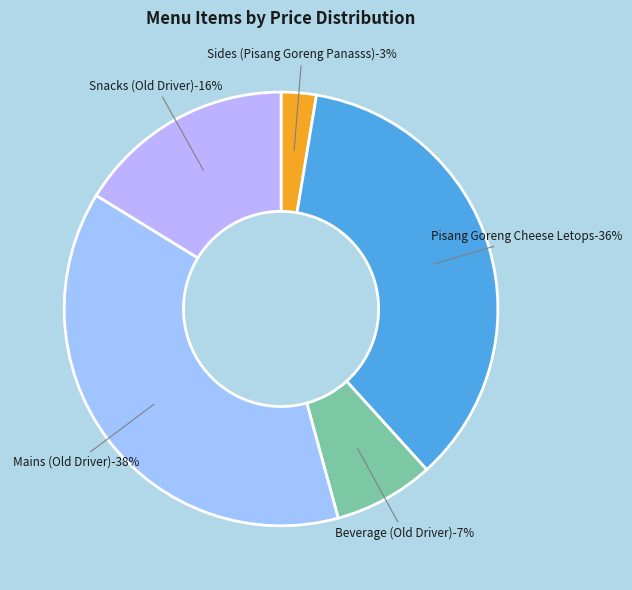

Does Fried Chicken 1 PC represent more than half of the total?

No